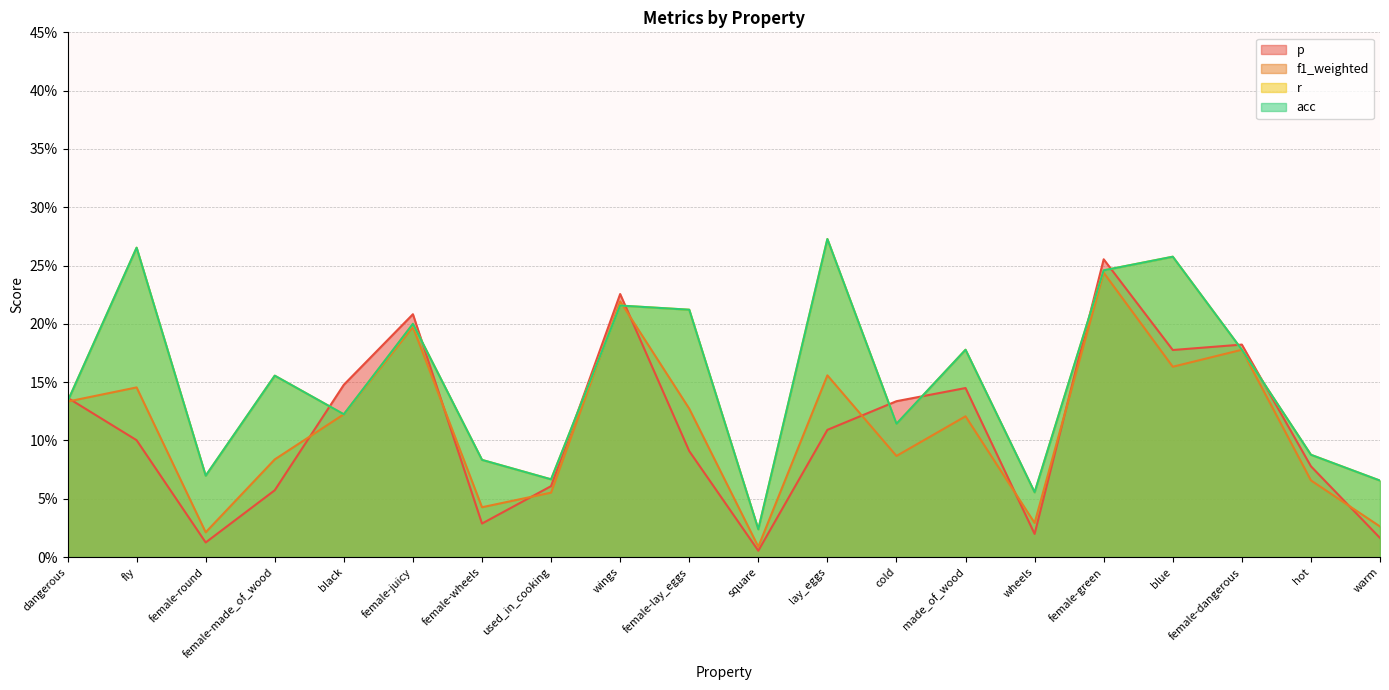

True or false: f1_weighted has more than 0 interior local peaks.

True